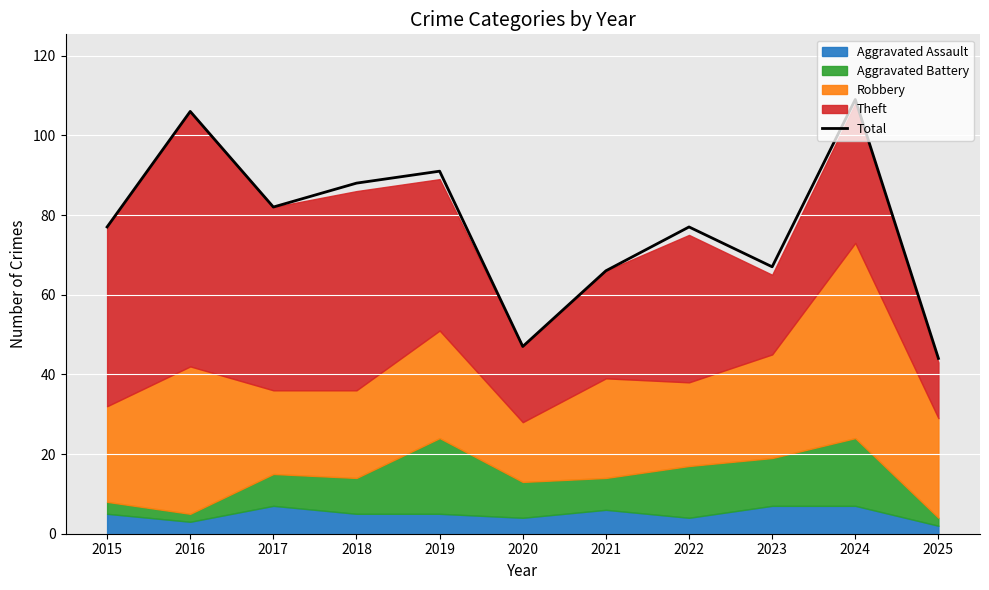

What value does the data have at 2015, to the nearest 10?

80